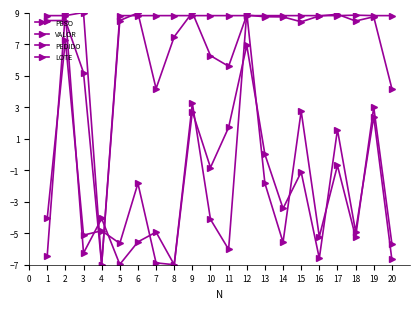

How many lines are shown in the chart?

4